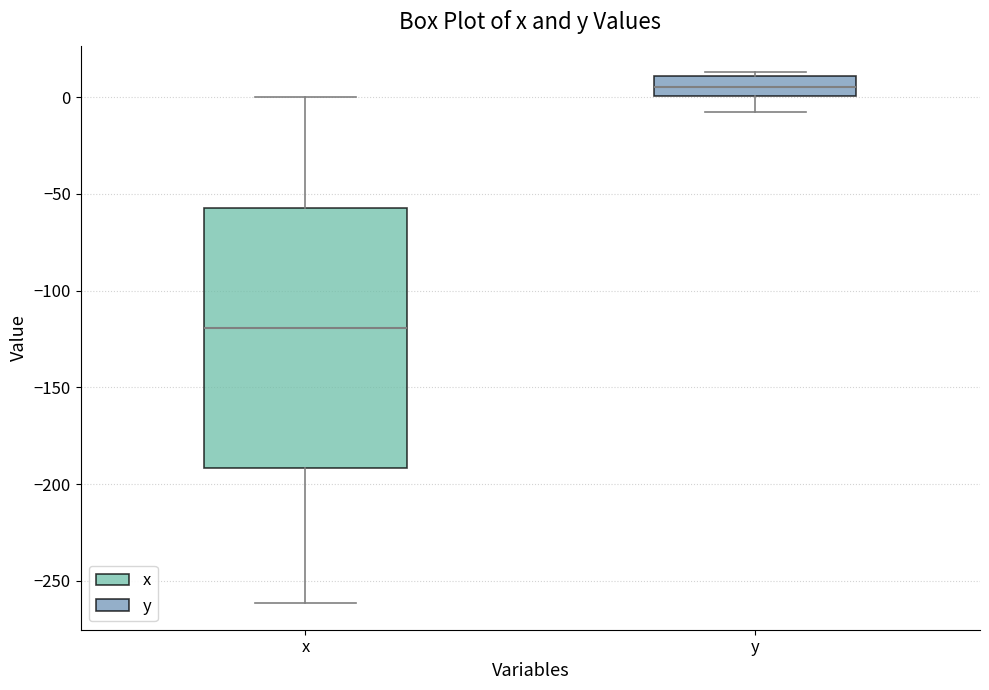

Reading left to right, transcribe this box plot: for each box, give where its median line is, the range the box spans, and where its two whiskers end, as read against the y-axis. The values are not printed on the chart, so give them approximately, as read against the axis.

x: median -120, box -190 to -55, whiskers -260 to 0
y: median 5, box 0 to 10, whiskers -5 to 15